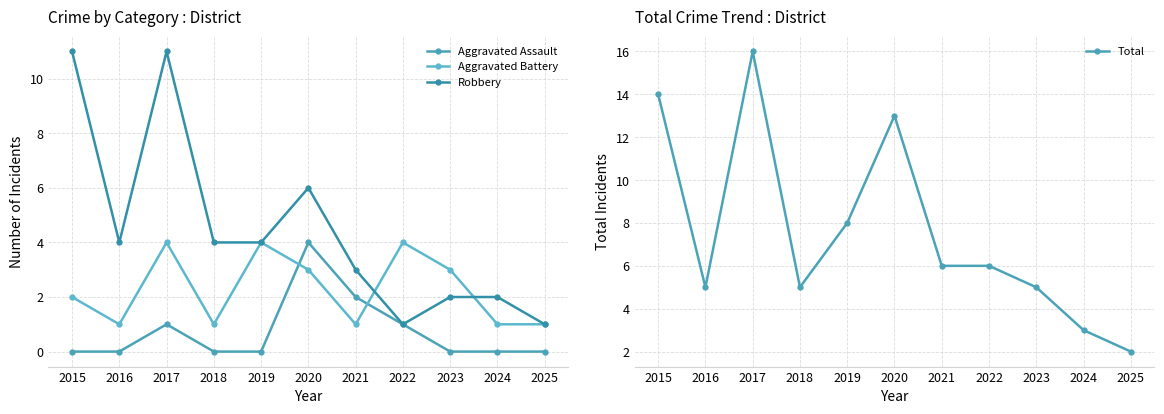

What is the lowest value of the Total series?

2